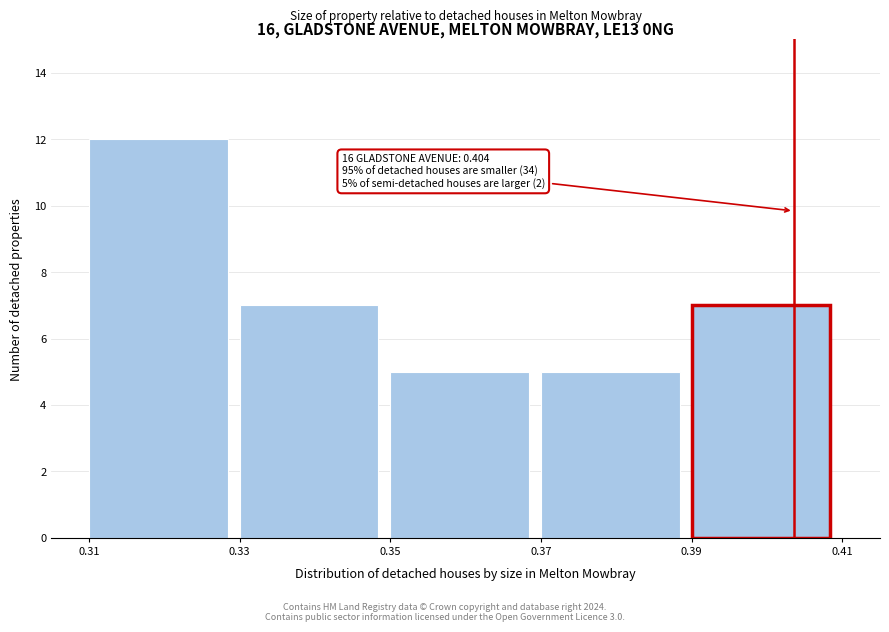

Over which range of the x-axis is the bar tallest?

0.31 to 0.33